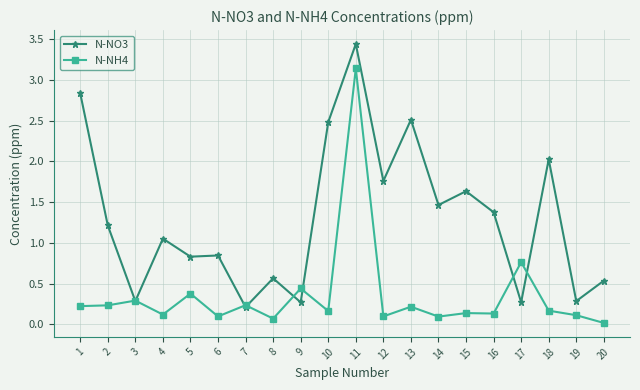

Rank the series by their maximum value, from highest to lowest.

N-NO3, N-NH4